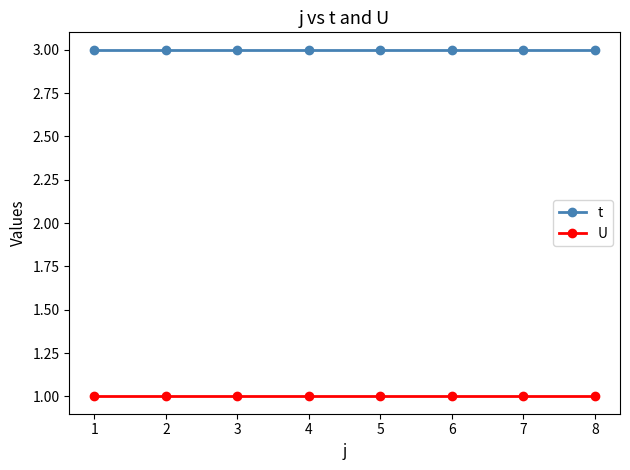

Which series has the largest total across all categories?

t